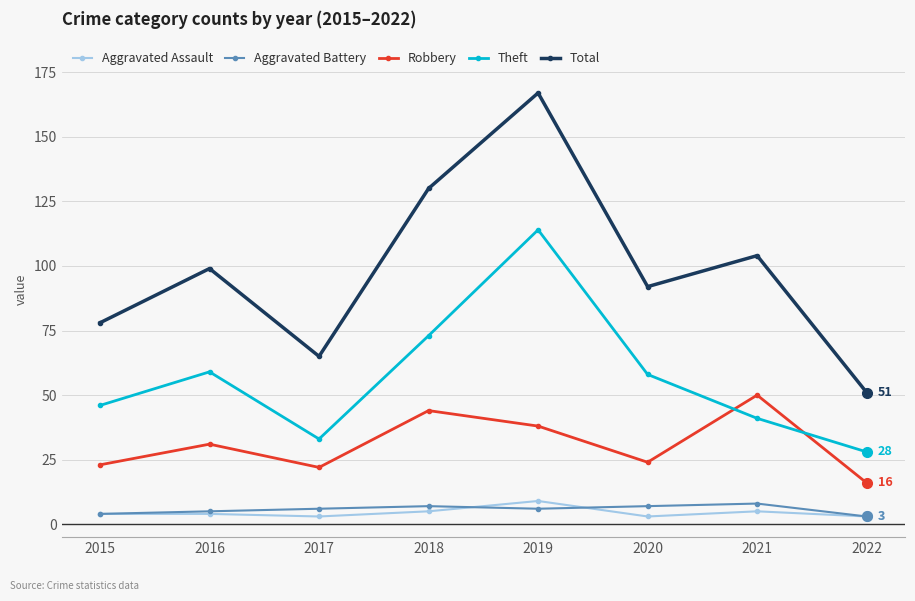

Rank the series at 2018 from highest to lowest value.

Total, Theft, Robbery, Aggravated Battery, Aggravated Assault